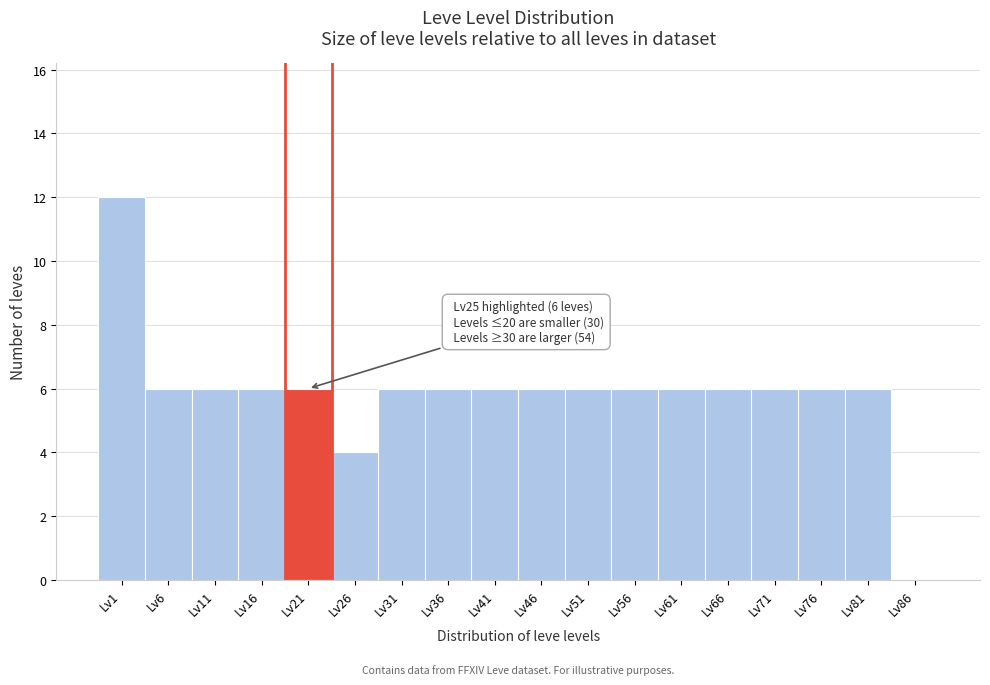

Reading left to right, list all the values displayed in this chart.

Lv1=12	Lv6=6	Lv11=6	Lv16=6	Lv21=6	Lv26=4	Lv31=6	Lv36=6	Lv41=6	Lv46=6	Lv51=6	Lv56=6	Lv61=6	Lv66=6	Lv71=6	Lv76=6	Lv81=6	Lv86=0